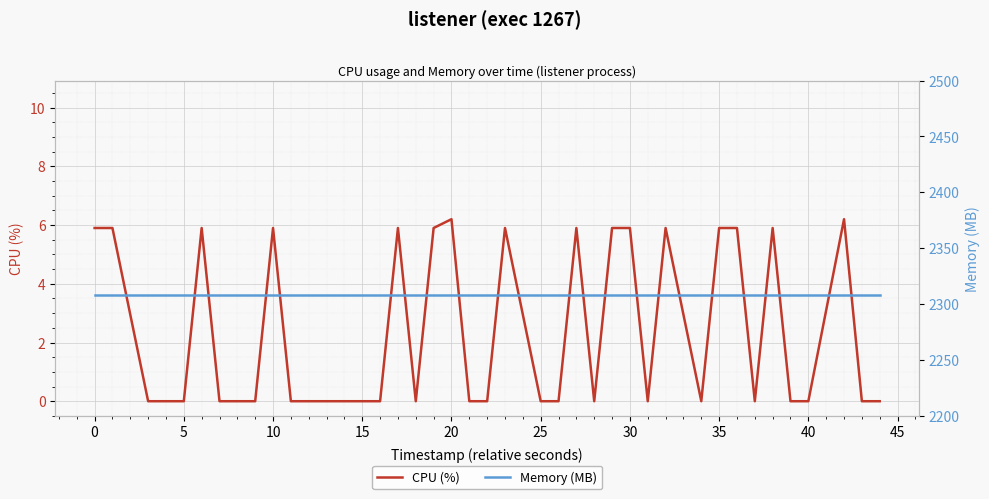

True or false: CPU (%) and Memory (MB) cross at least once.

False